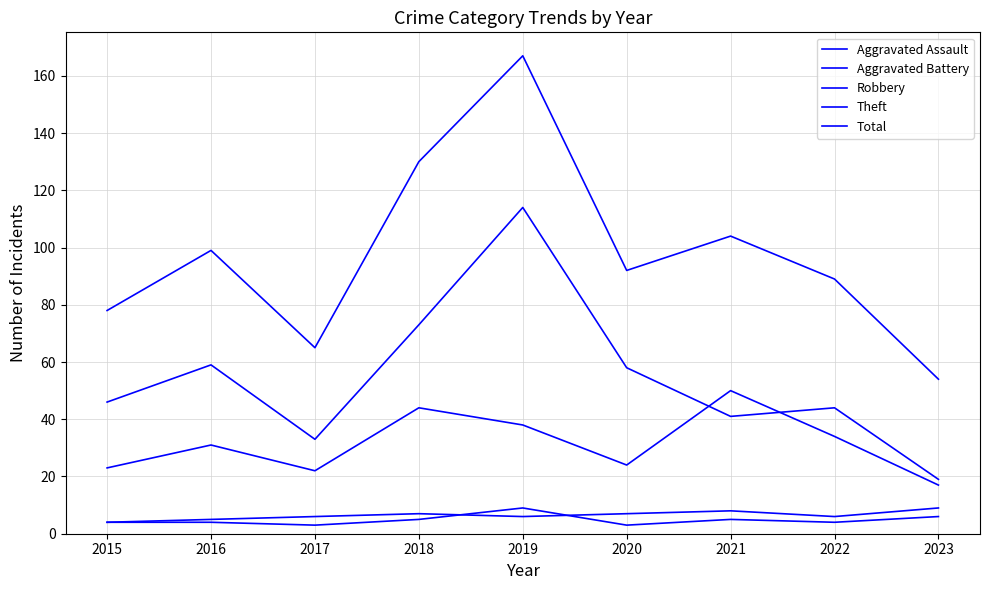

True or false: Aggravated Battery and Theft cross at least once.

False